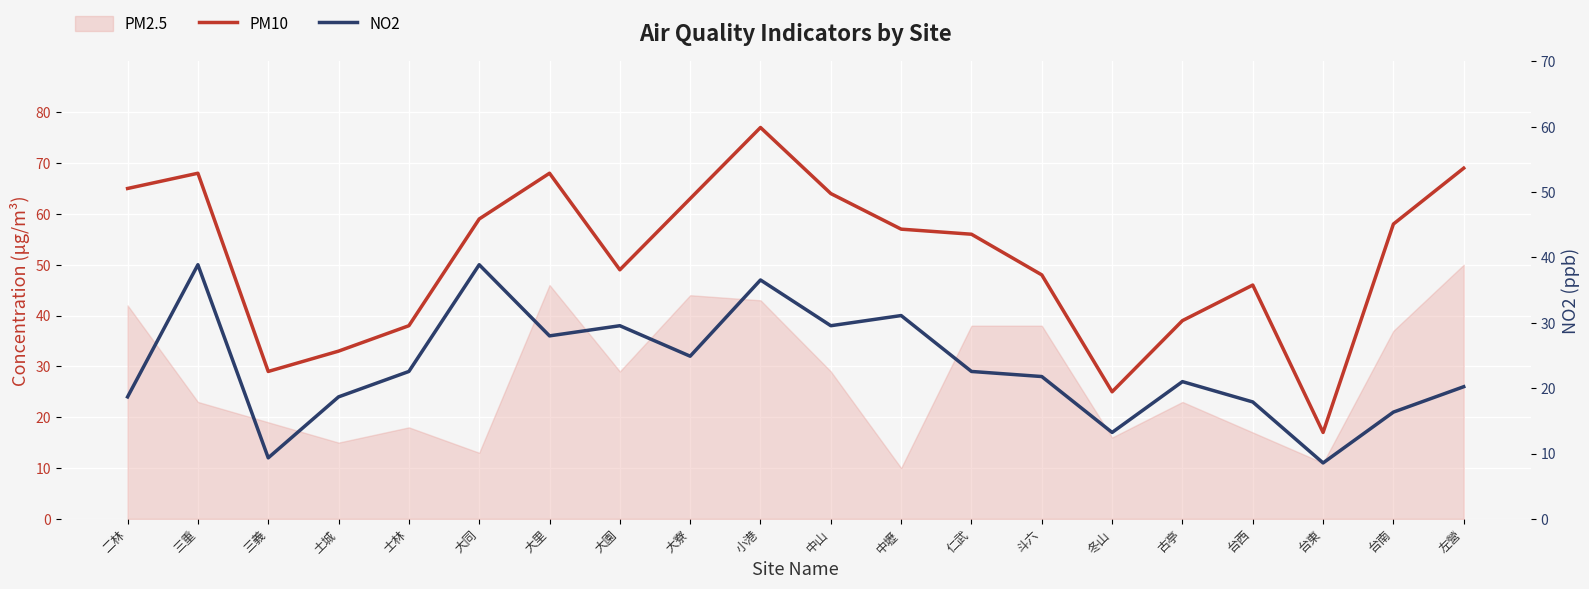

Which category has the lowest value in the NO2 series?

台東